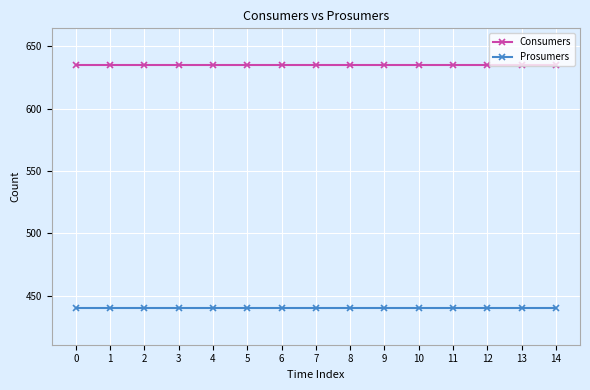

At how many categories does at least one series exceed 542?

15